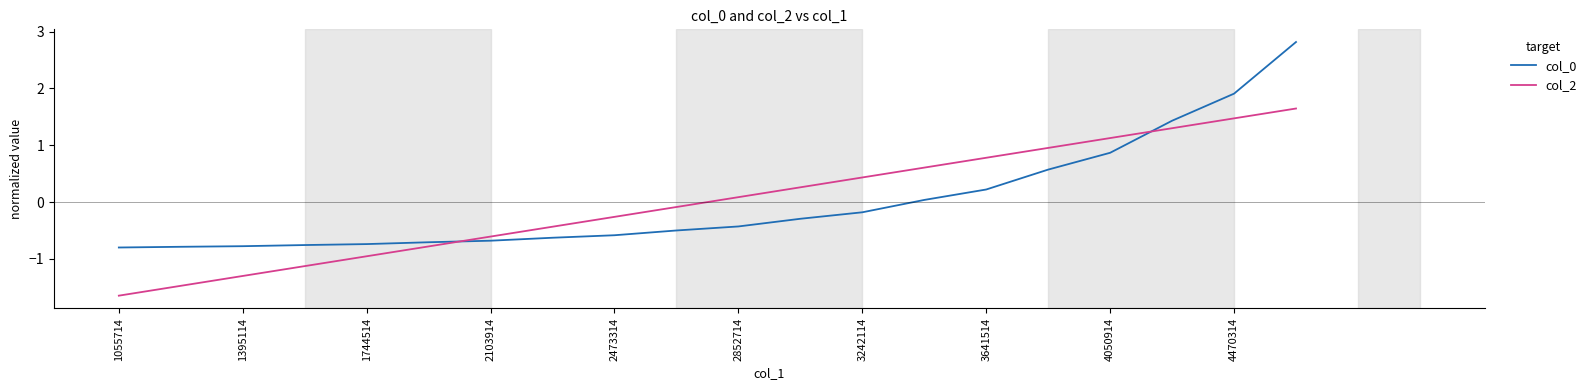

What is the minimum value shown in the chart?

-1.6